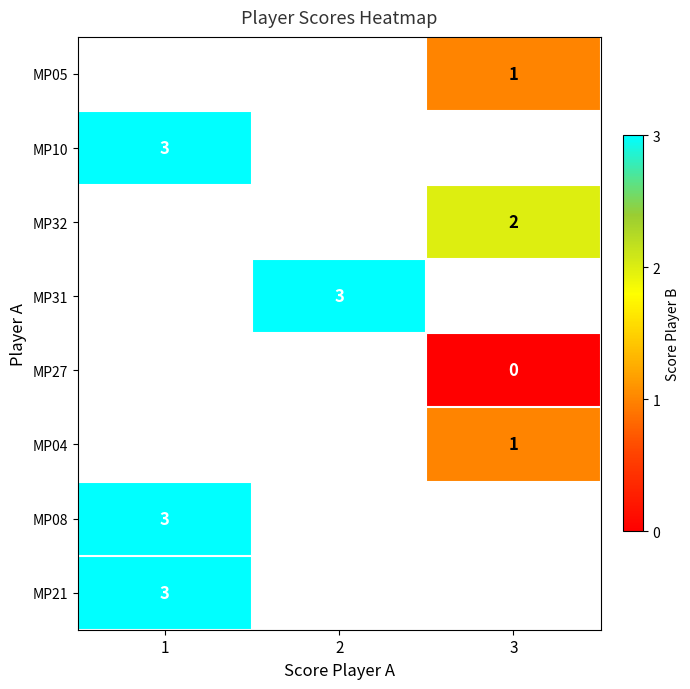

True or false: MP04 has a value of 0 at 3.

False